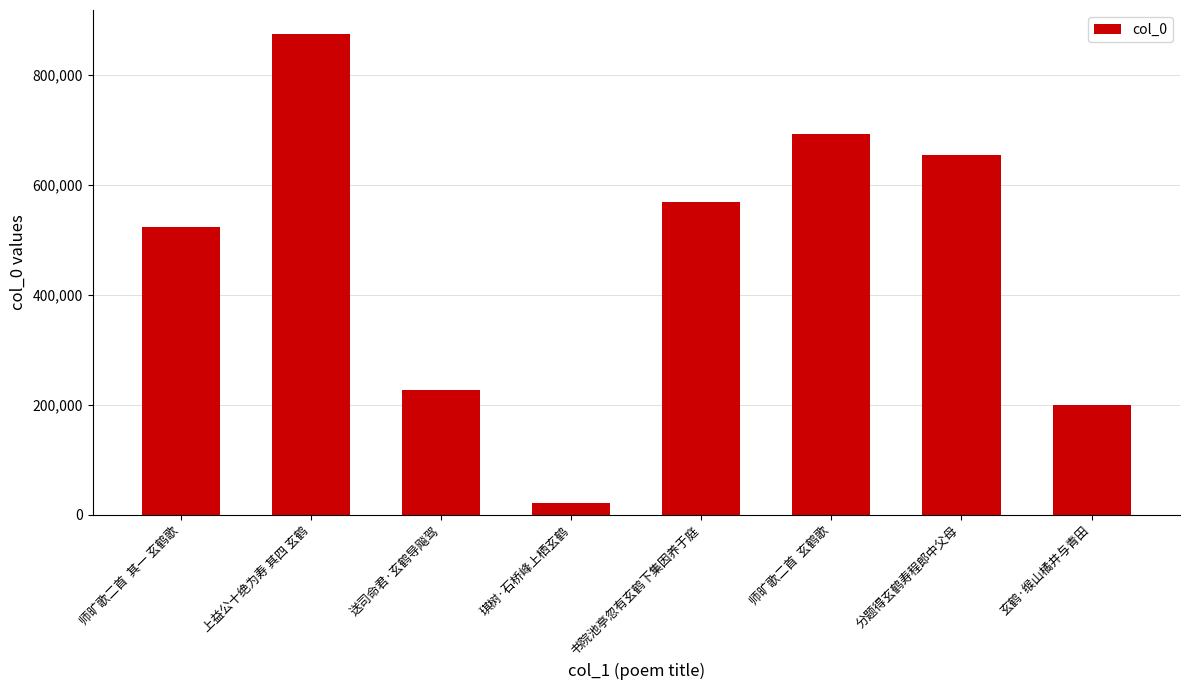

Where is the data nearest to the value 447367?

师旷歌二首  其一 玄鹤歌